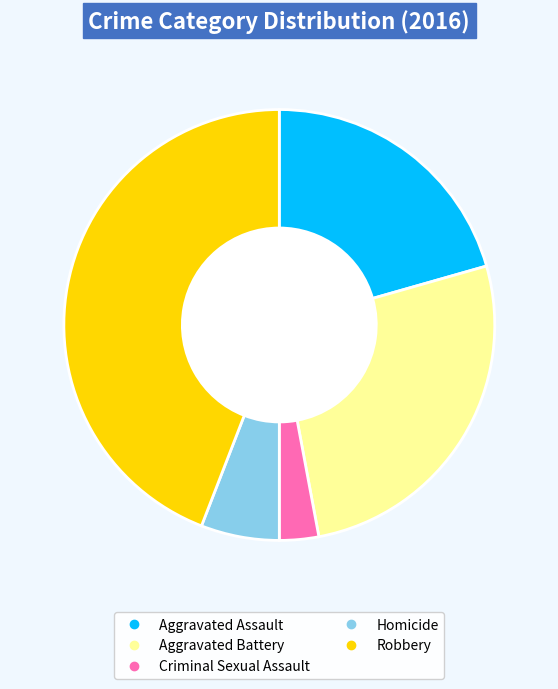

How many segments does this pie chart have?

5